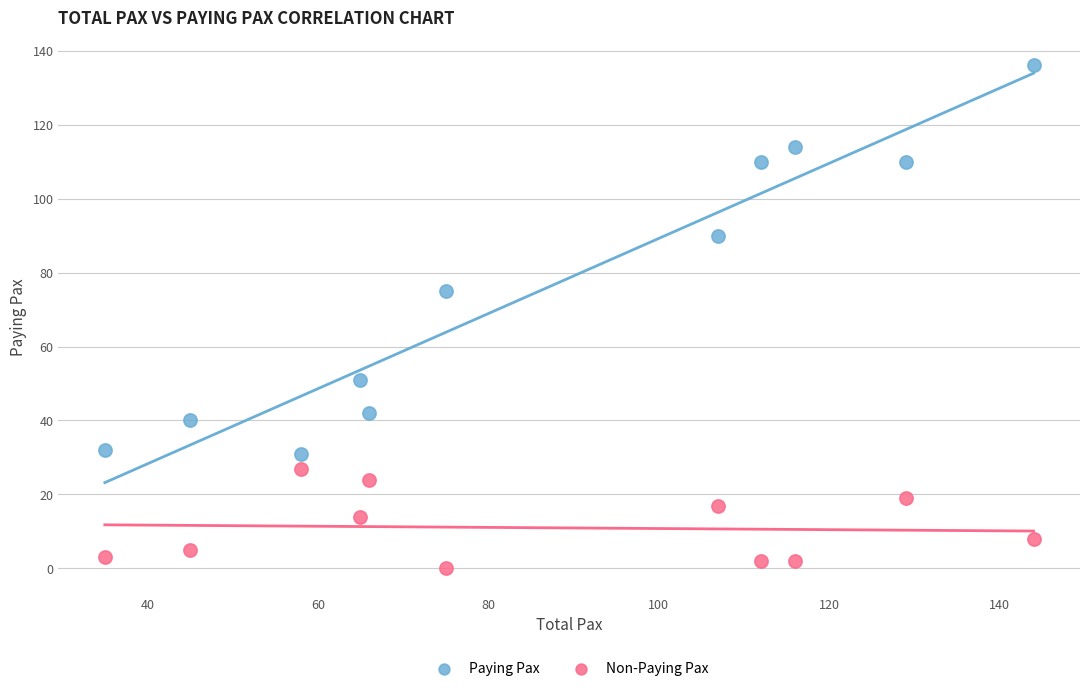

Which series reaches the maximum Y coordinate?

Paying Pax